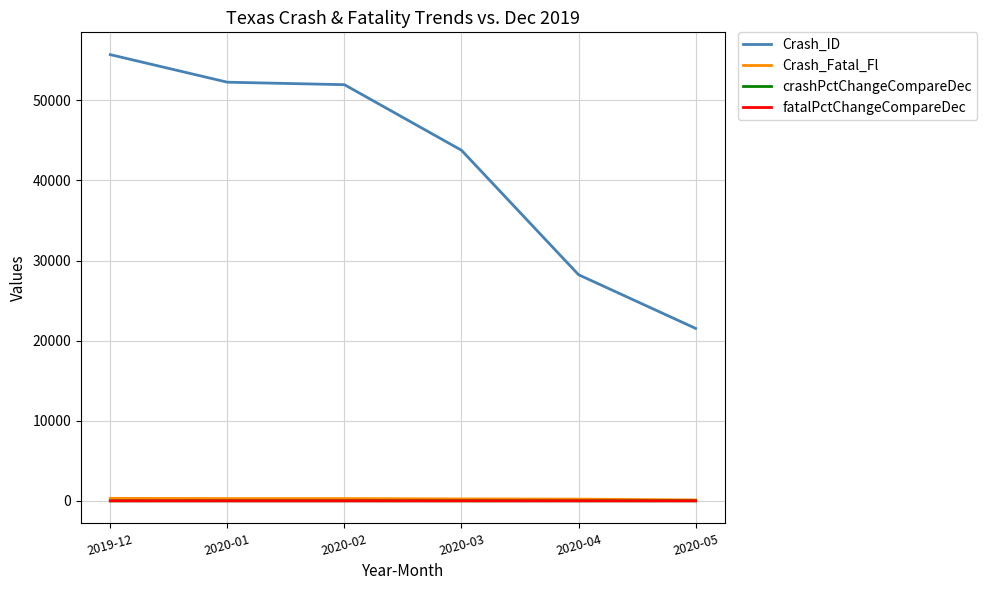

What is the maximum value shown in the chart?

55701.0